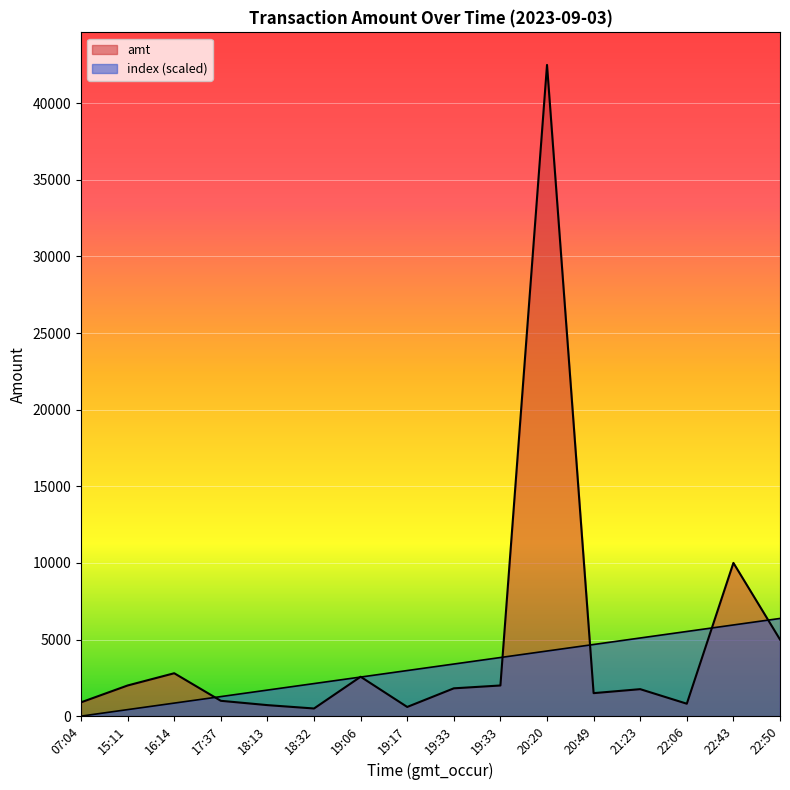

Is it true that index equals 3825.0 at 19:33?

True